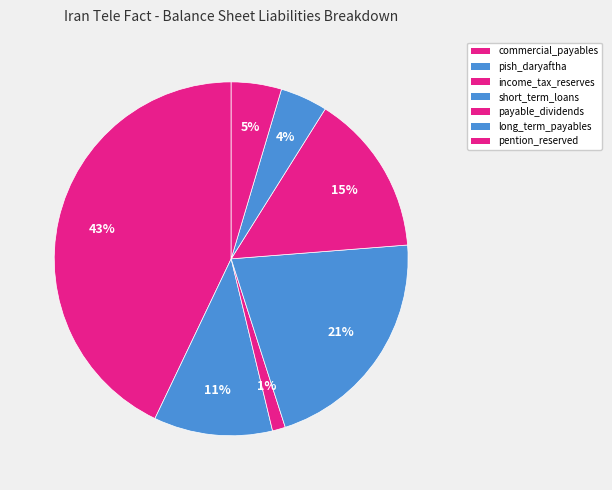

What is the change in value from commercial_payables to long_term_payables?

-798775